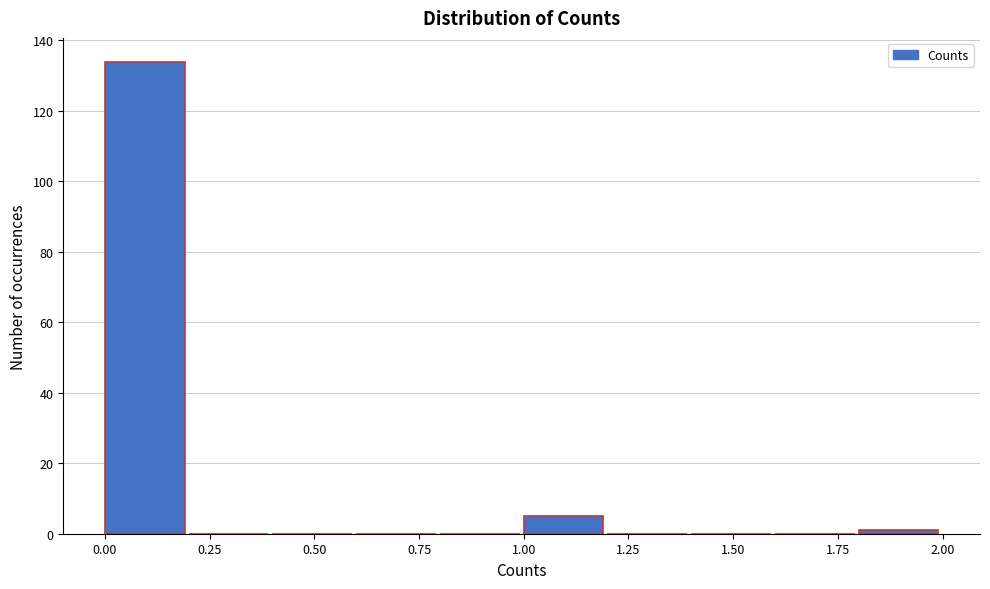

Over which range of the x-axis is the bar tallest?

0.0 to 0.2